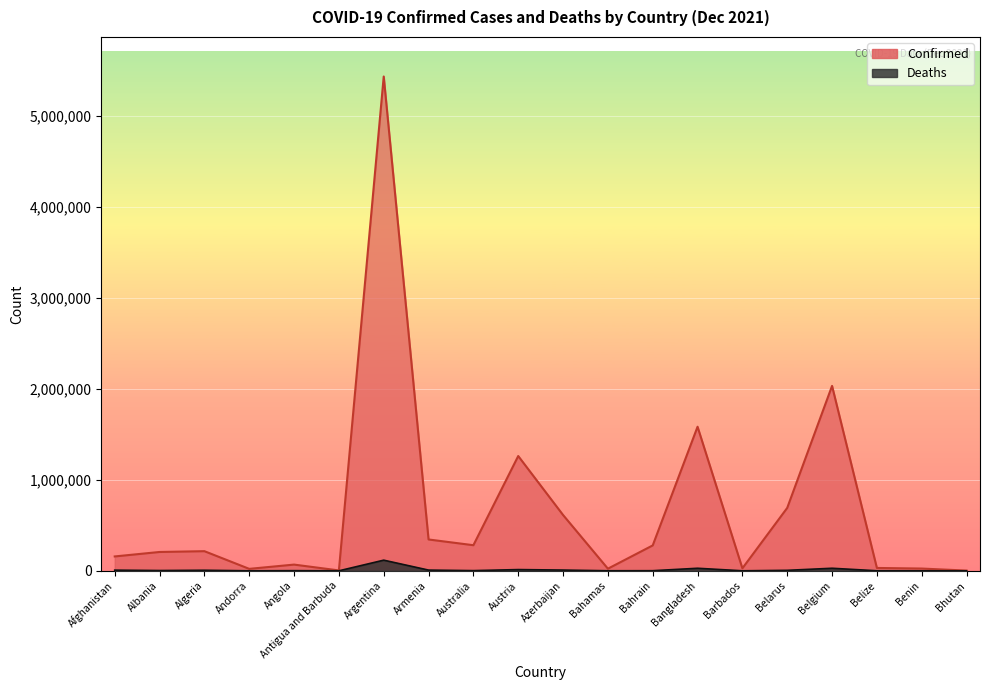

What is the difference between the Confirmed values at Antigua and Barbuda and Australia?

277067